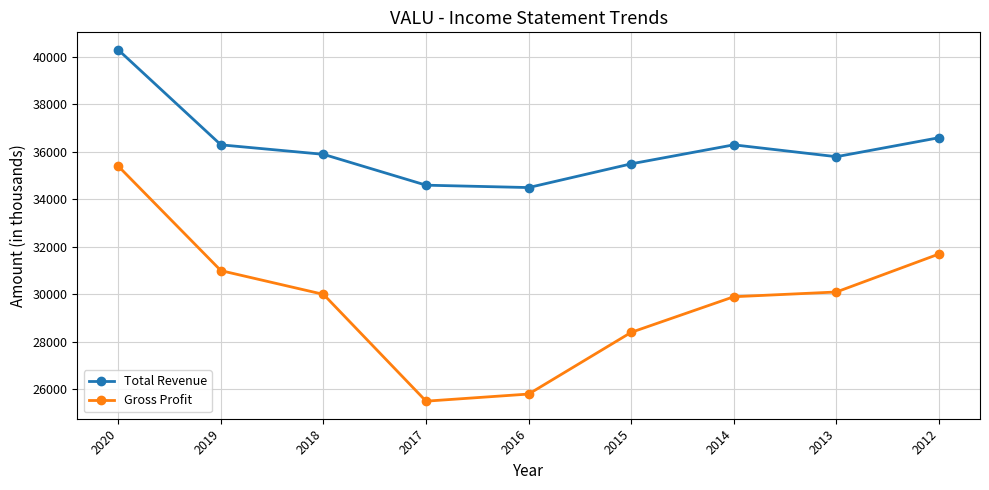

How many series are shown in this chart?

2